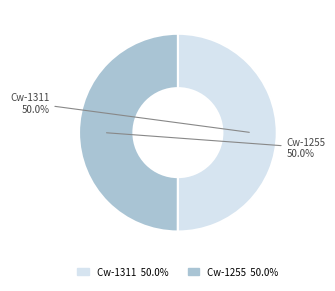

How much of the chart is everything except Cw-1311?

50.0%